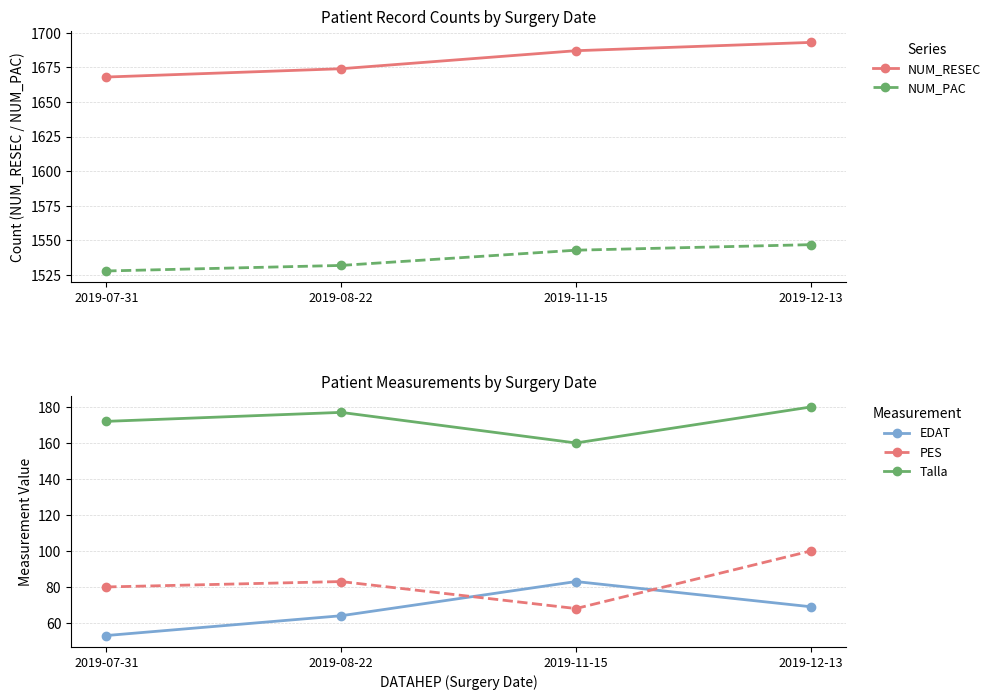

How many data points in Talla are above 177?

1